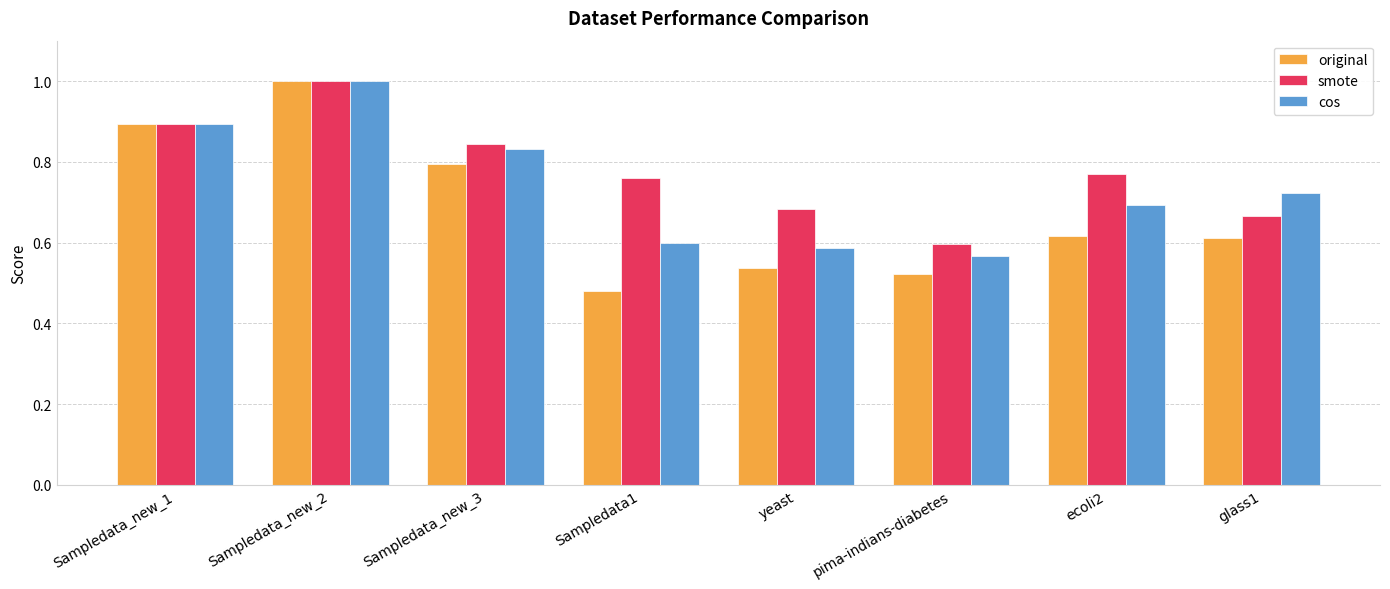

At which label is original closest to 0?

Sampledata1